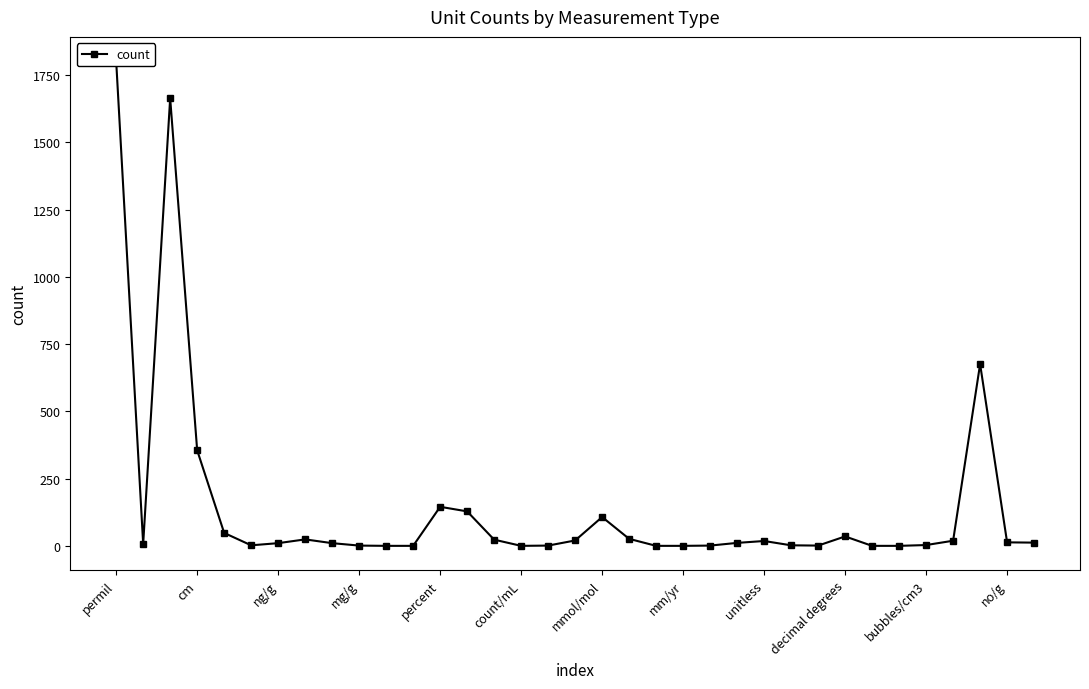

How many values are below 12?

17